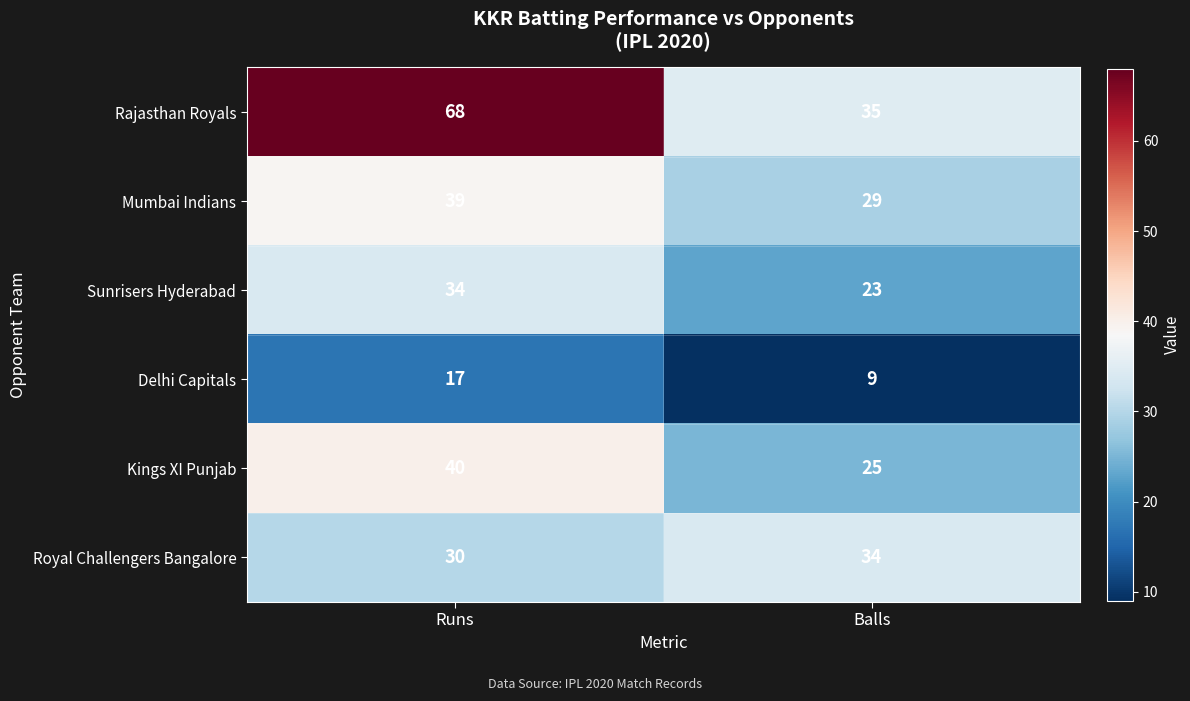

What is the total value across all series at Runs?

228